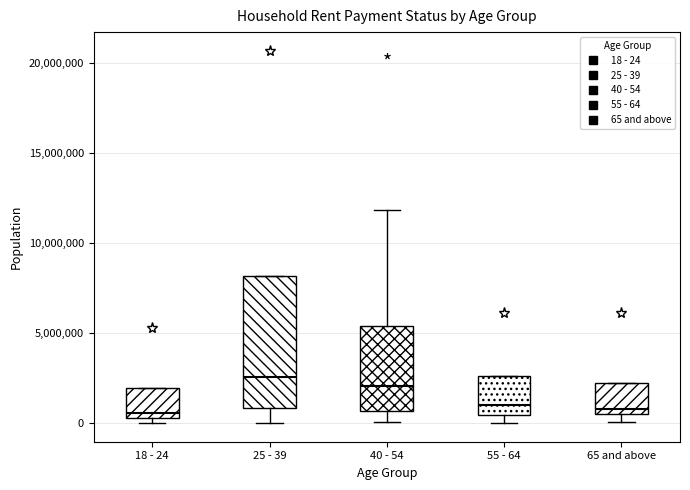

Reading left to right, transcribe this box plot: for each box, give where its median line is, the range the box spans, and where its two whiskers end, as read against the y-axis. The values are not printed on the chart, so give them approximately, as read against the axis.

18 - 24: median 500000 (just above the box's lower edge), box 500000 to 2000000, whiskers 0 to 2000000
25 - 39: median 2500000, box 1000000 to 8000000, whiskers 0 to 8000000
40 - 54: median 2000000, box 500000 to 5500000, whiskers 0 to 12000000
55 - 64: median 1000000, box 500000 to 2500000, whiskers 0 to 2500000
65 and above: median 1000000, box 500000 to 2000000, whiskers 0 to 2000000